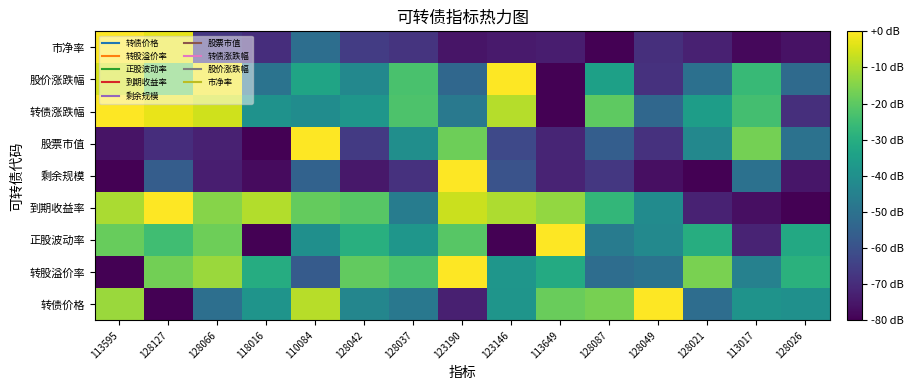

At which category is the sum across all series the highest?

128127